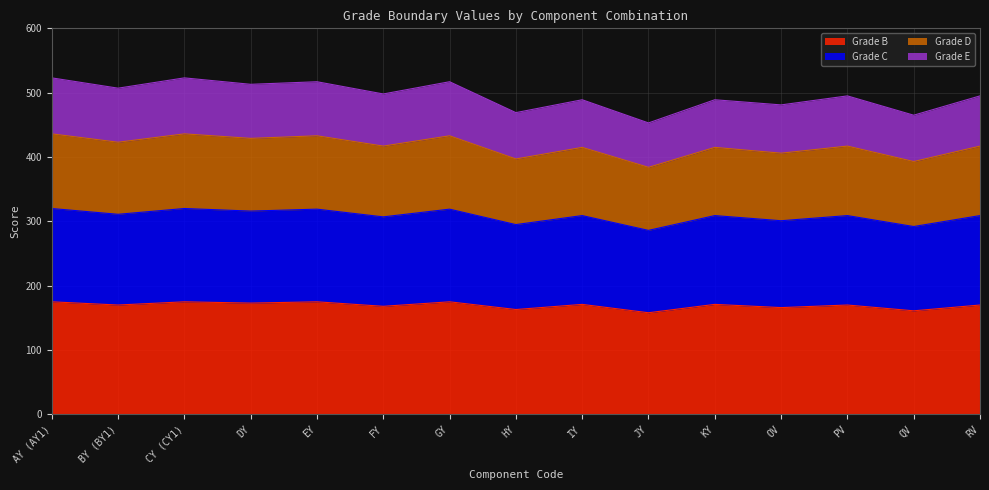

Is it true that Grade B equals 47 at DY?

False